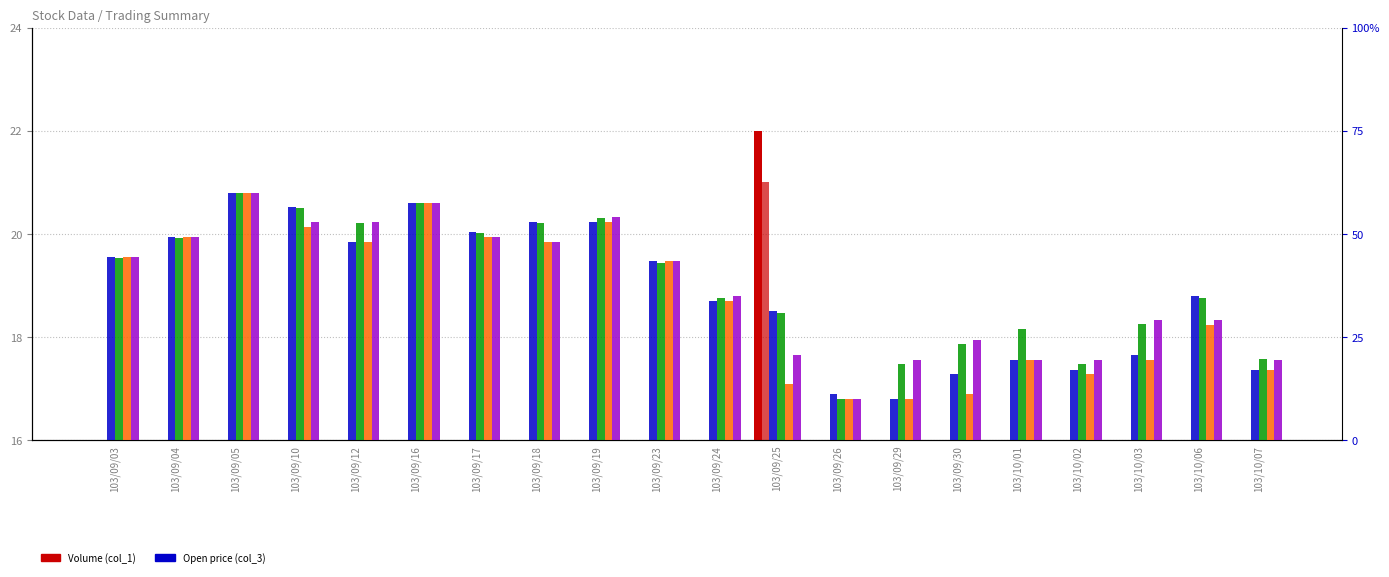

How many groups of bars are there?

20